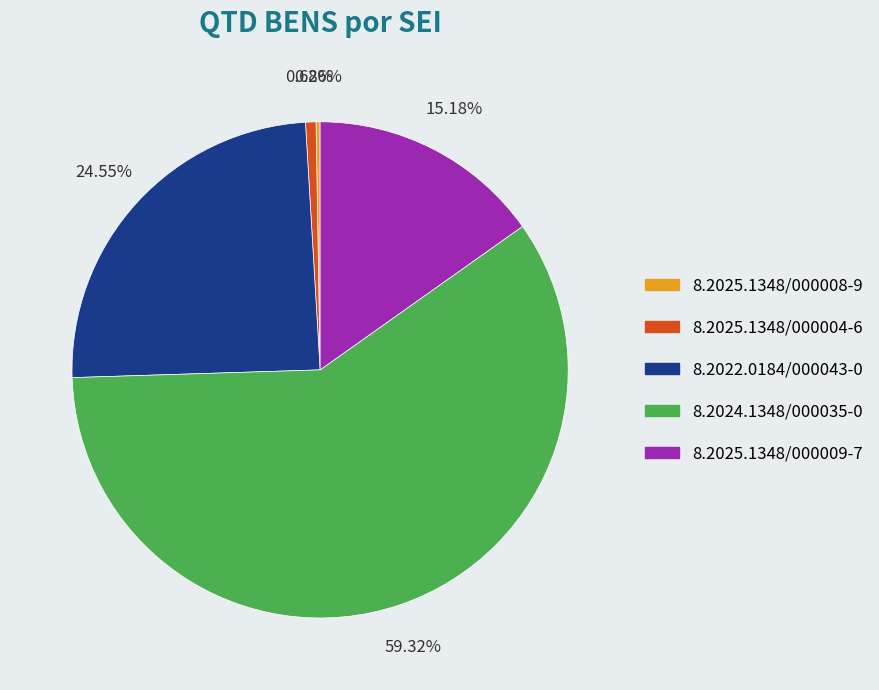

Which slice is the largest?

8.2024.1348/000035-0